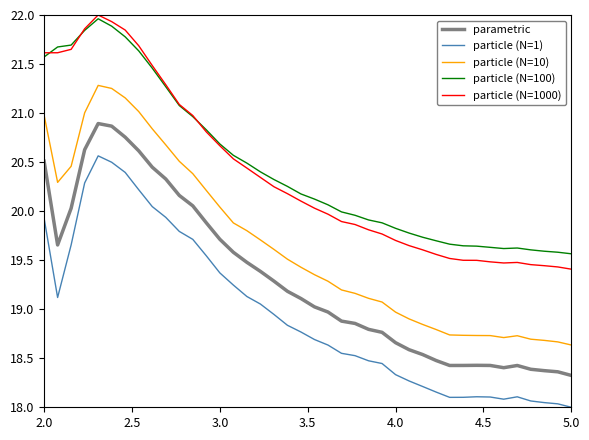

Which series has the largest range (max minus min)?

particle (N=10)